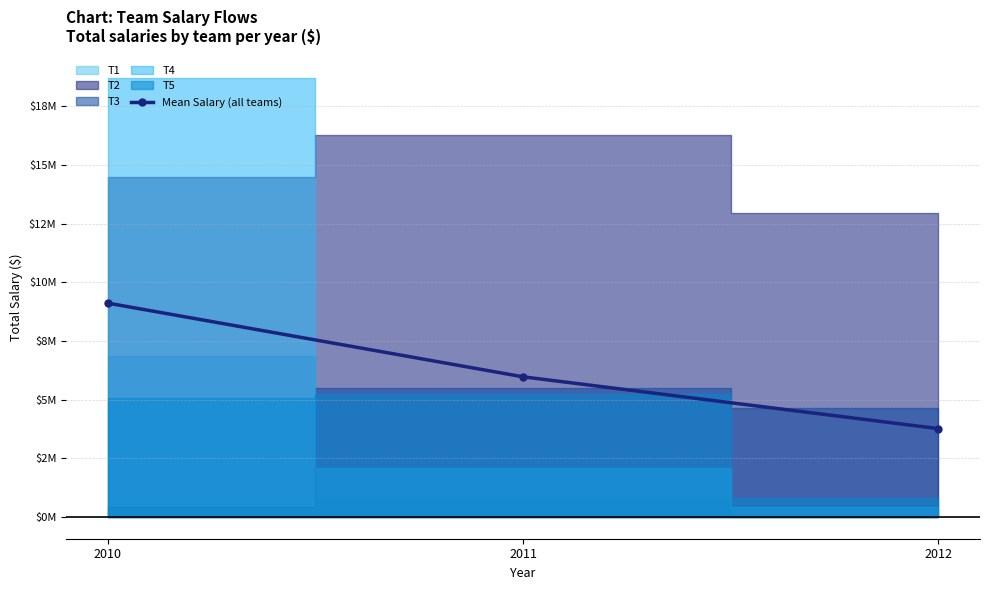

List the labels in order of value, largest first.

2010, 2011, 2012